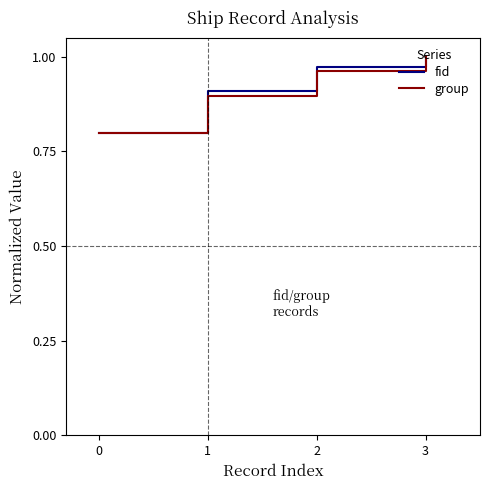

True or false: group has more than 0 points higher than both neighbors.

False